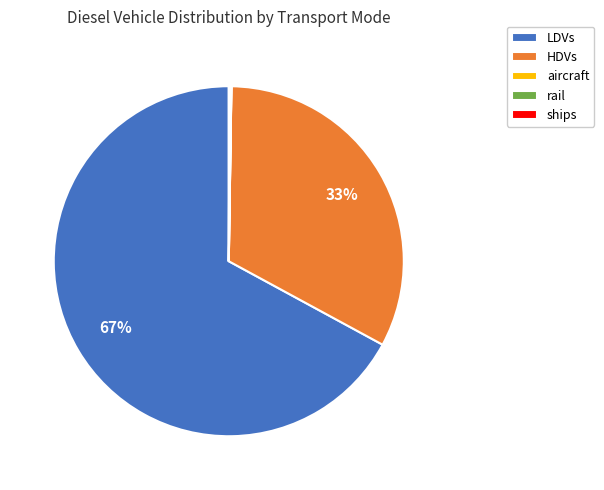

What percentage is the HDVs slice, to the nearest percent?

33%